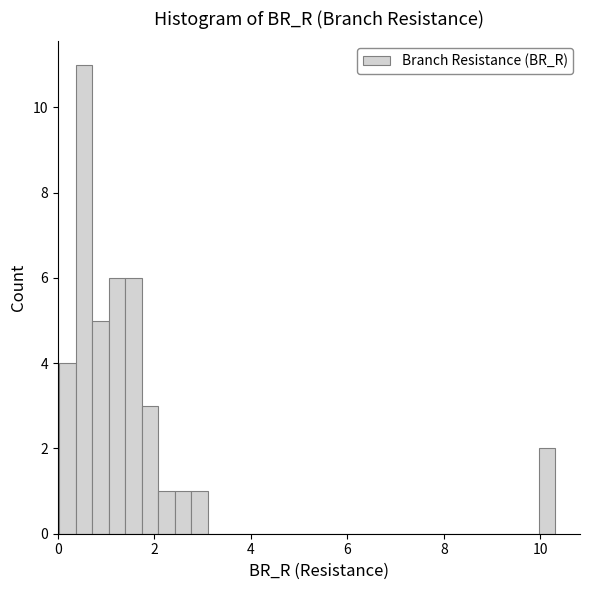

Read against the x-axis, roughly where is the centre of the tallest bar?

0.6